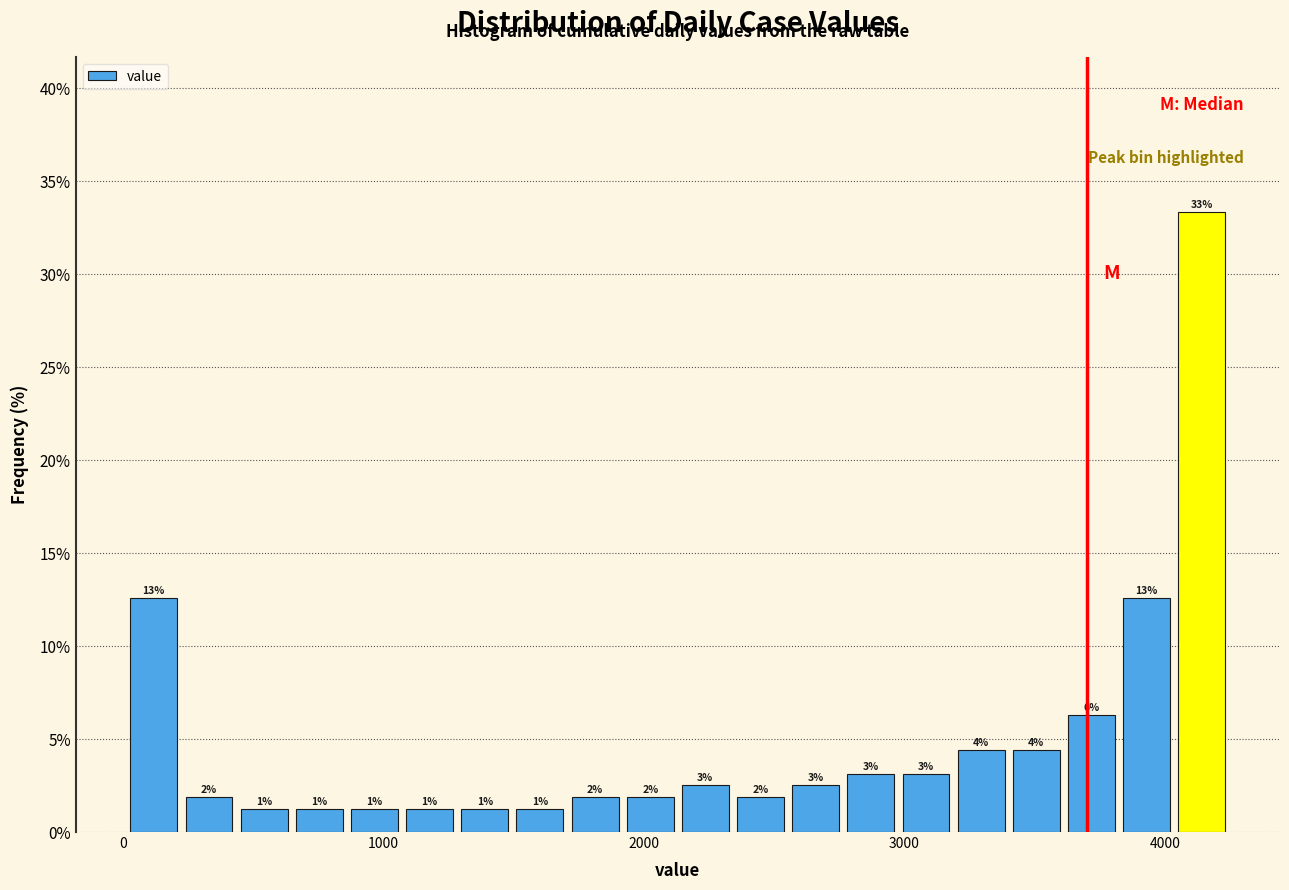

Around what value on the x-axis is the tallest bar? Give the approximate position of its centre, as read against the axis.

4100